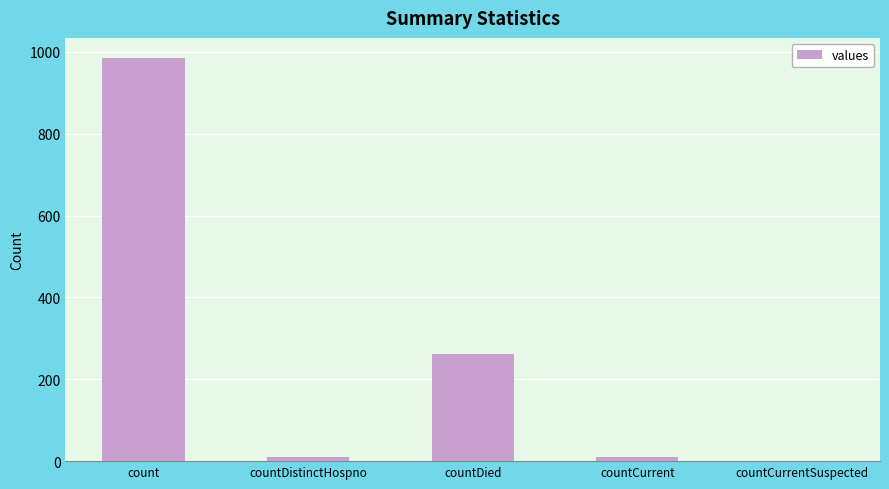

What is the sum of all values?

1267